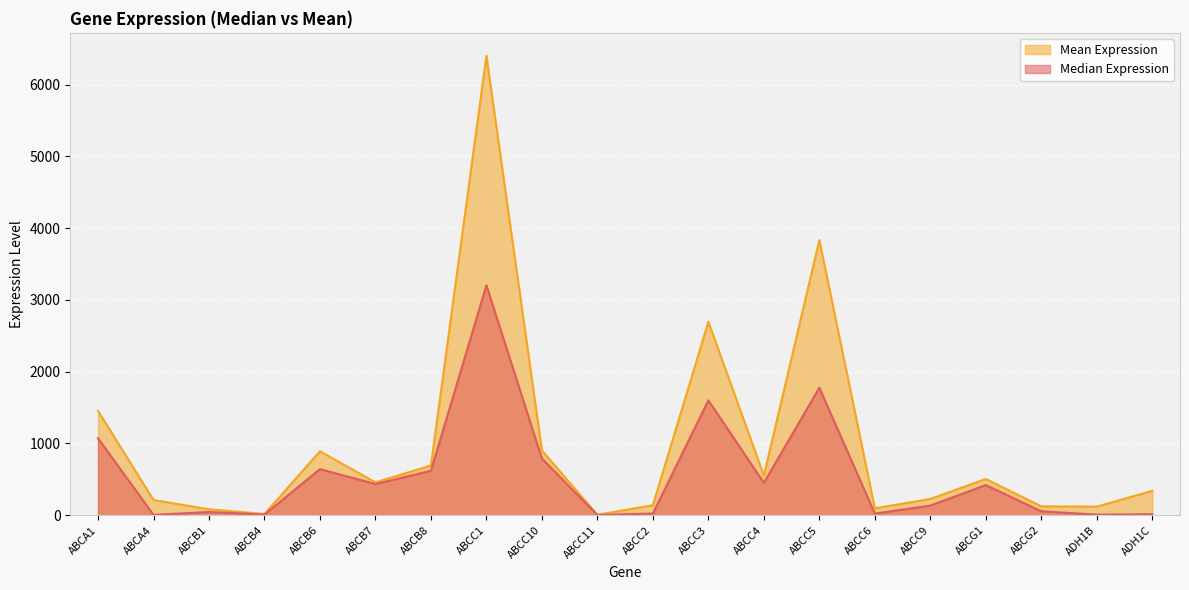

True or false: Median Expression and Mean Expression intersect in this chart.

False